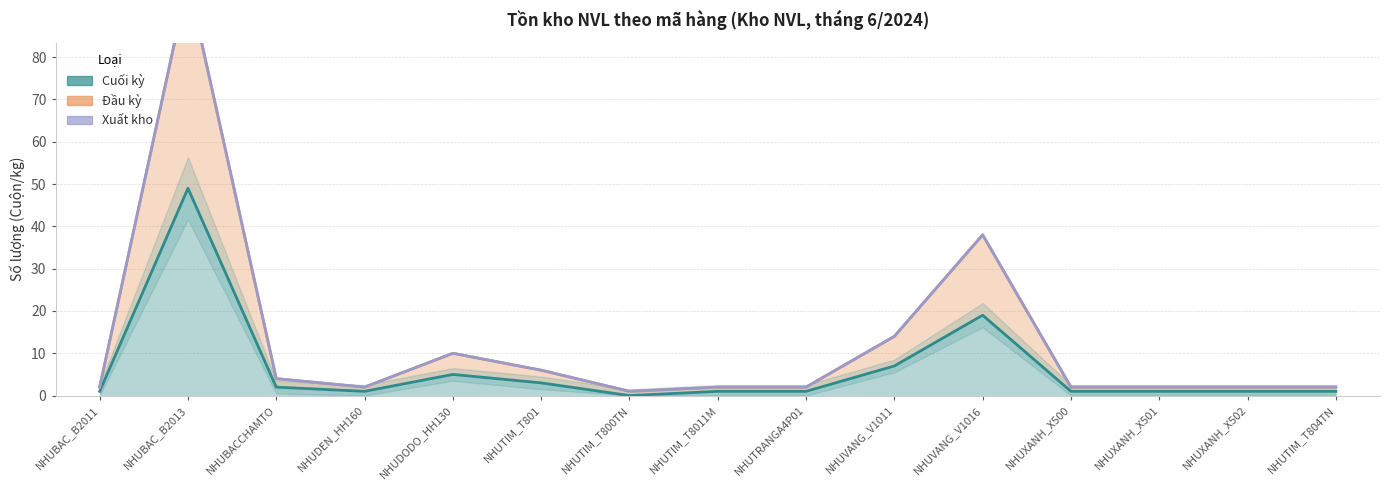

What is the label of the 1st point from the right?

NHUTIM_T804TN